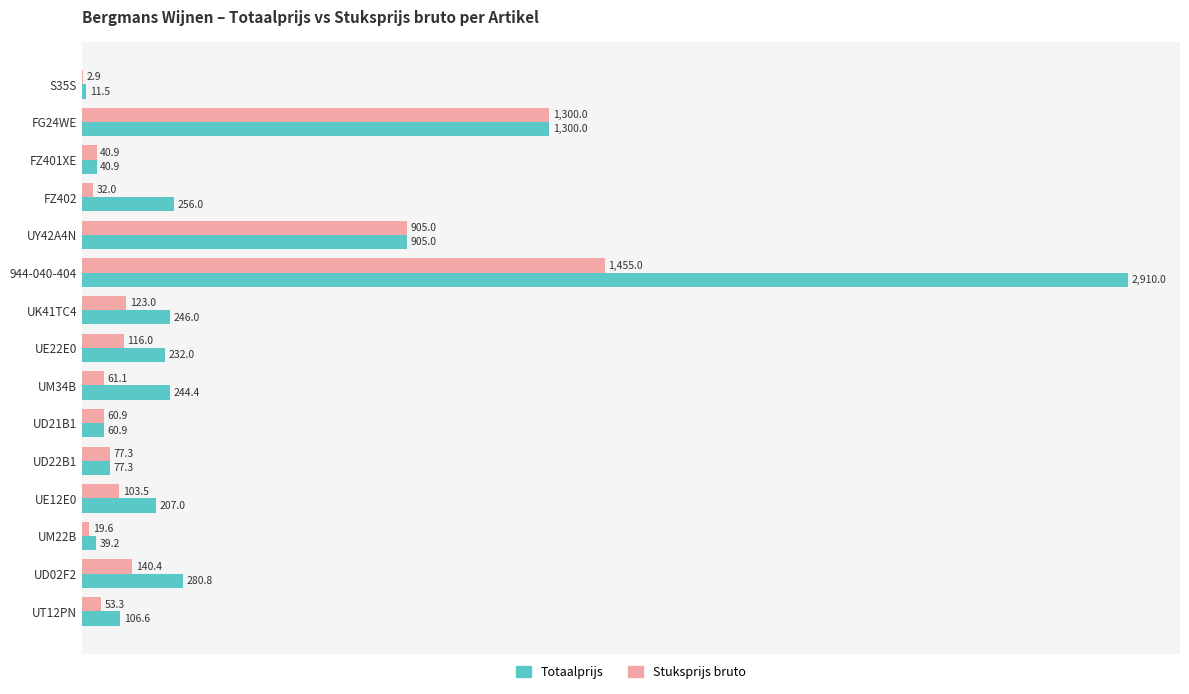

What is the highest value of the Stuksprijs bruto series?

1455.0